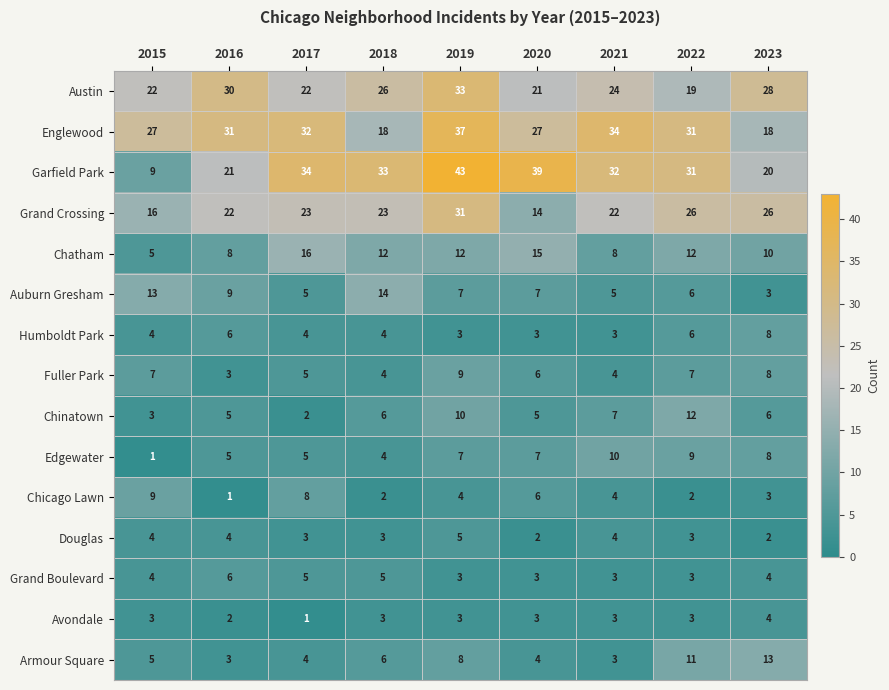

Between 2022 and 2023, which series saw the biggest shift?

Englewood